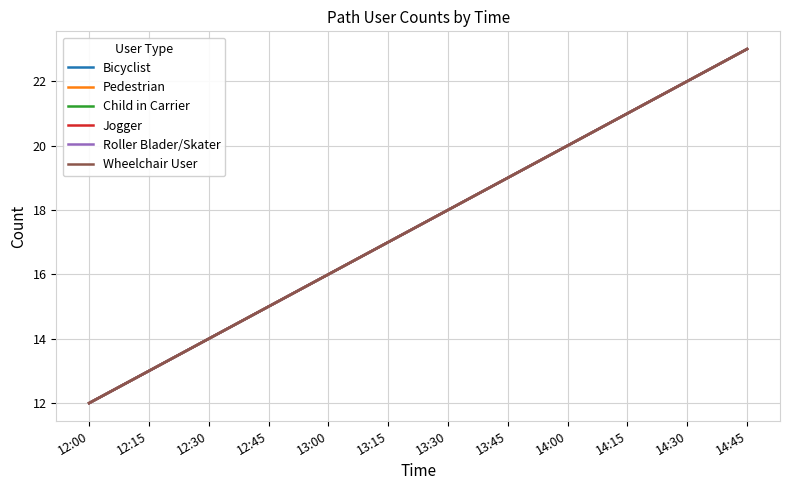

Is this an area chart (filled region under the line)?

No